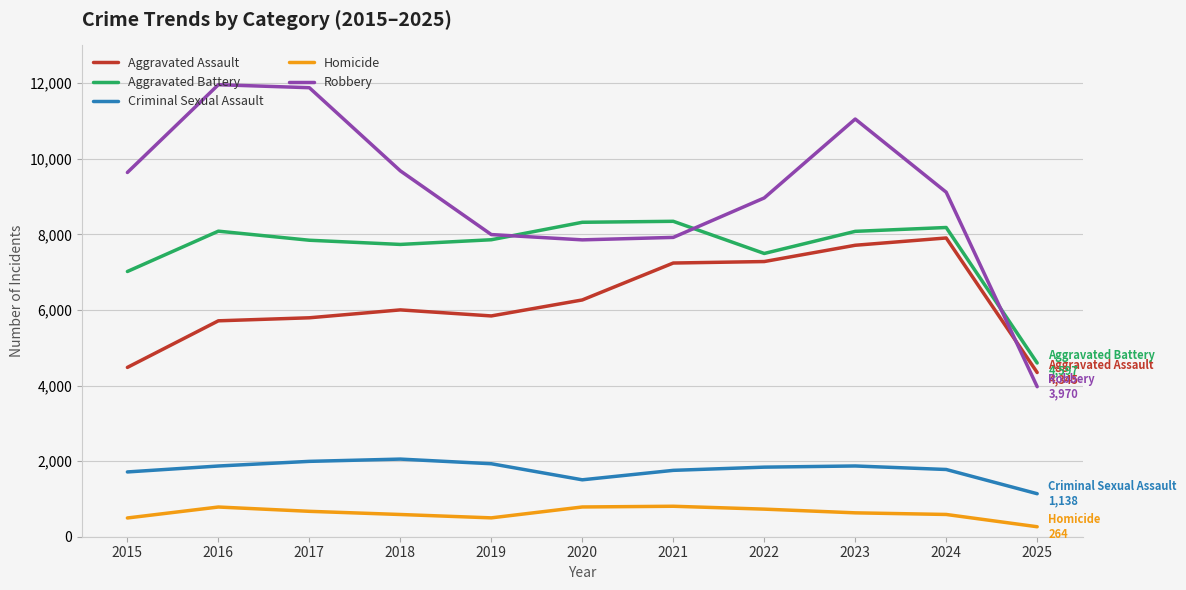

What is the spread (max minus min) of values at 2015?

9142